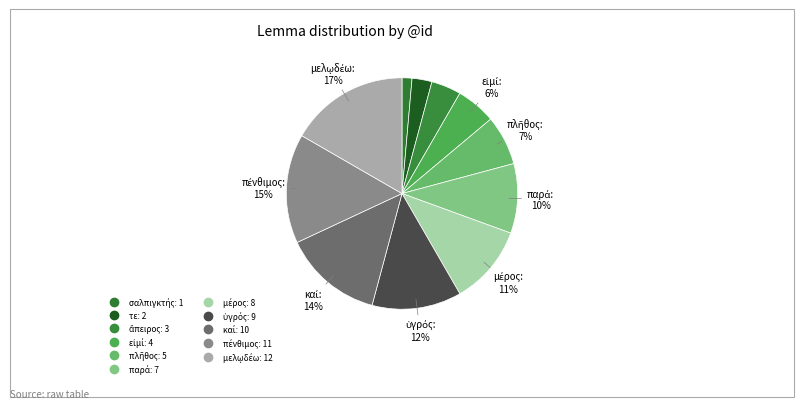

How many segments does this pie chart have?

11